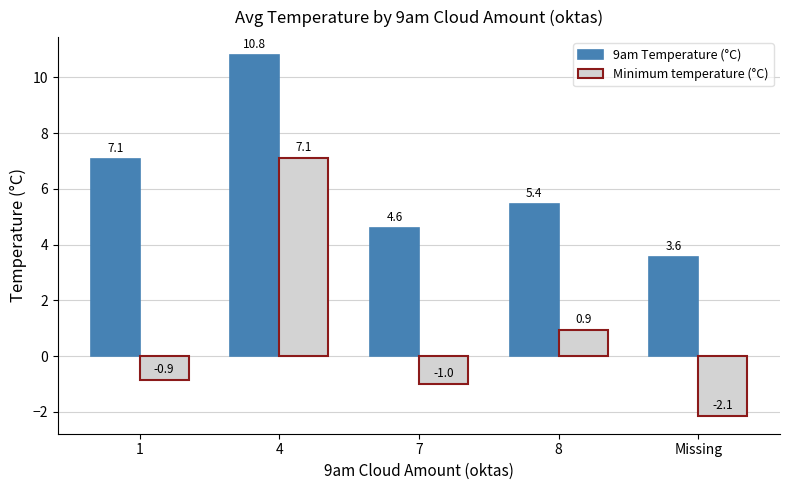

At which category is the sum across all series the highest?

4